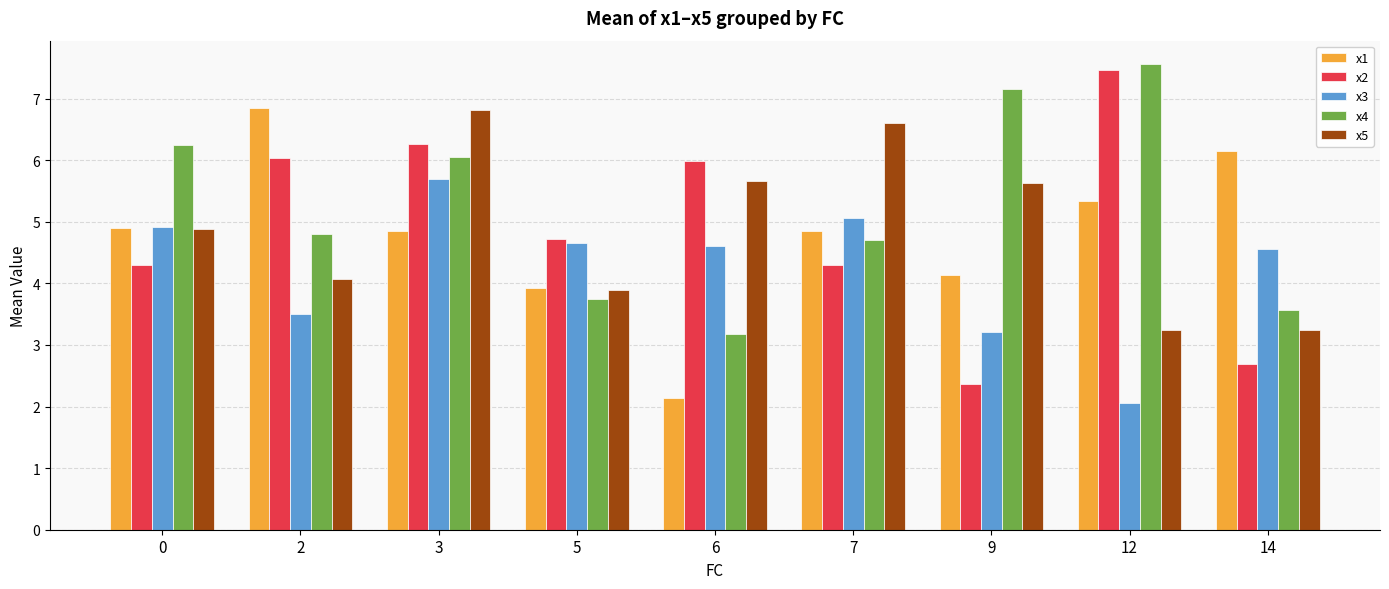

How many data points in x3 are less than 4?

3